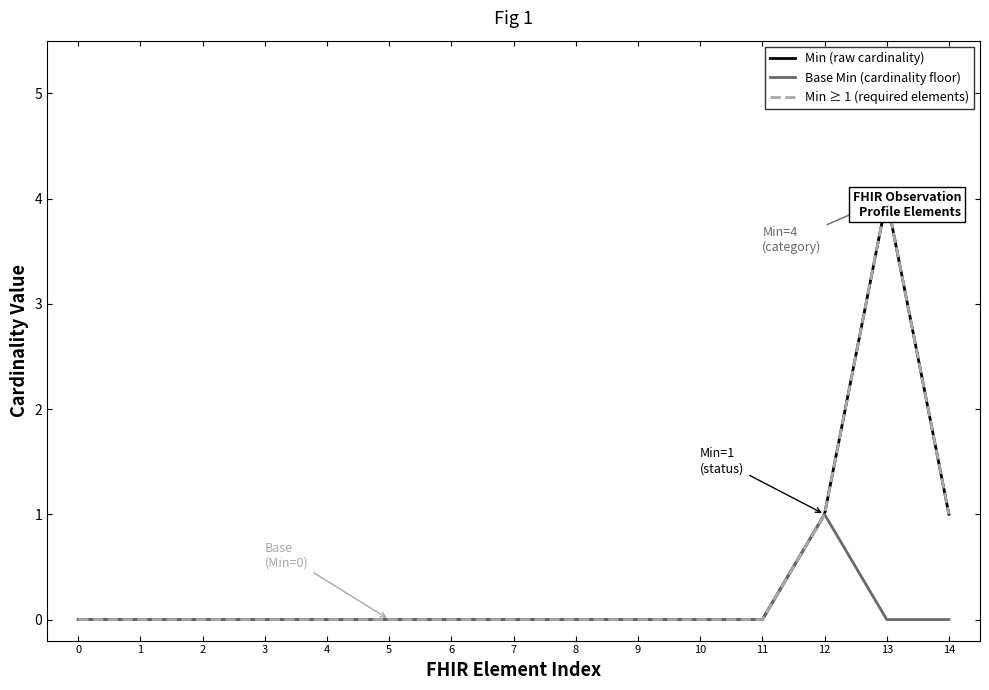

What is the difference between the maximum and minimum values in the Min (raw cardinality) series?

4